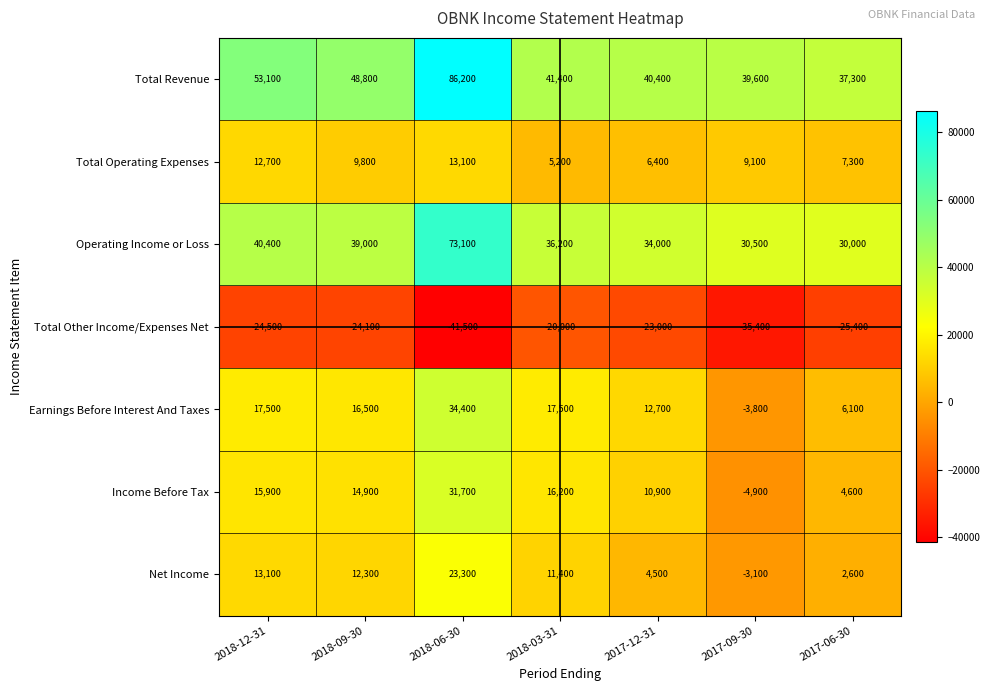

Is the value of Total Other Income/Expenses Net at 2017-06-30 greater than the value of Income Before Tax at 2017-12-31?

No